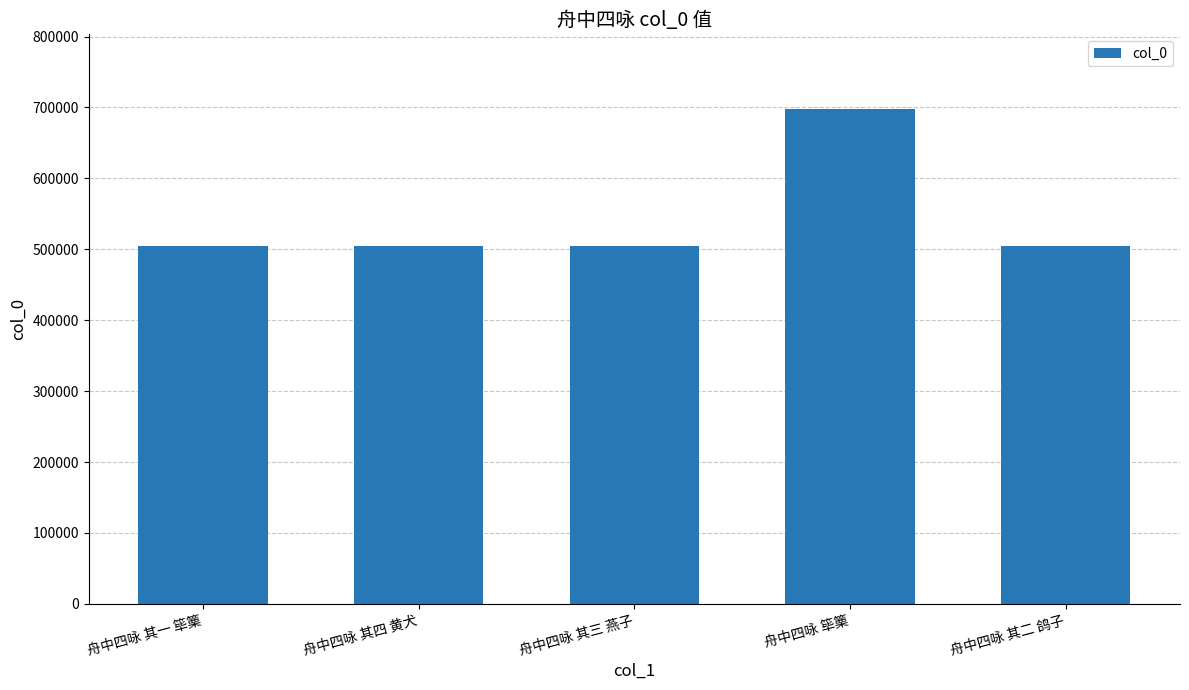

Approximately how many times larger is the value at 舟中四咏 其二 鸽子 compared to 舟中四咏 其四 黄犬?

1.0